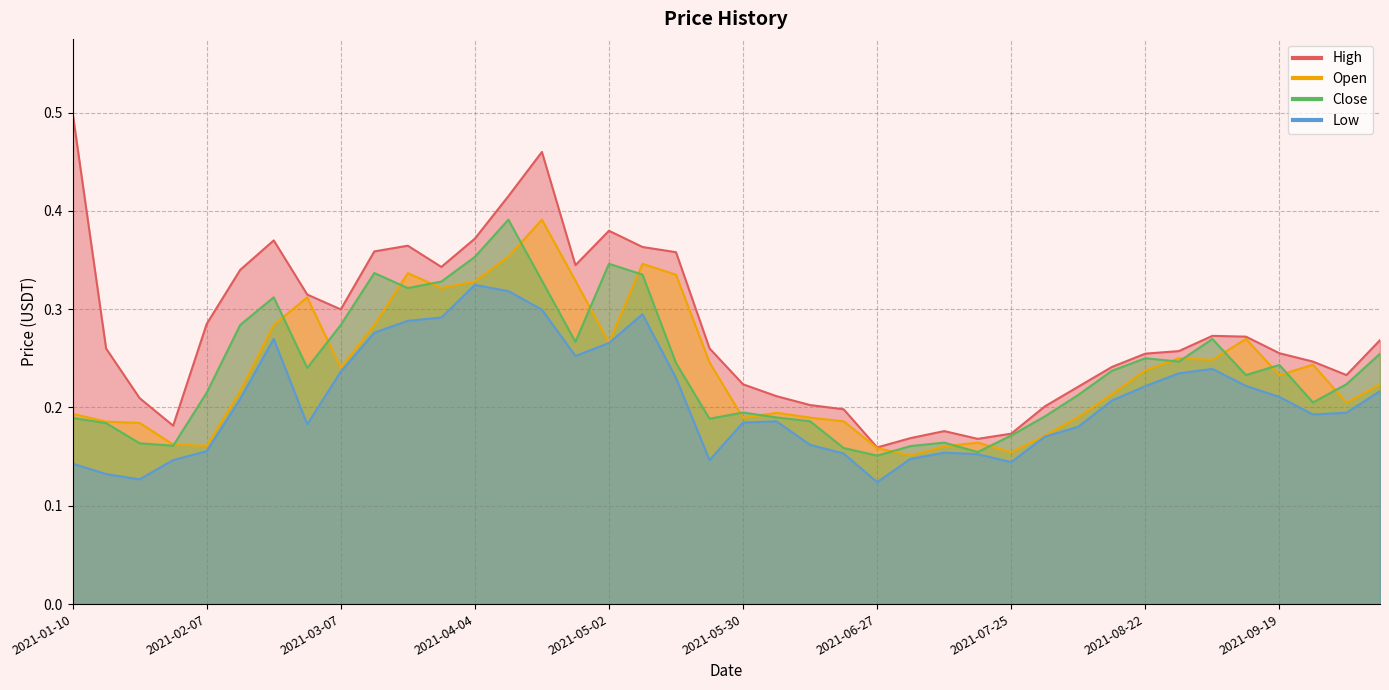

True or false: Open has more than 2 interior local peaks.

True